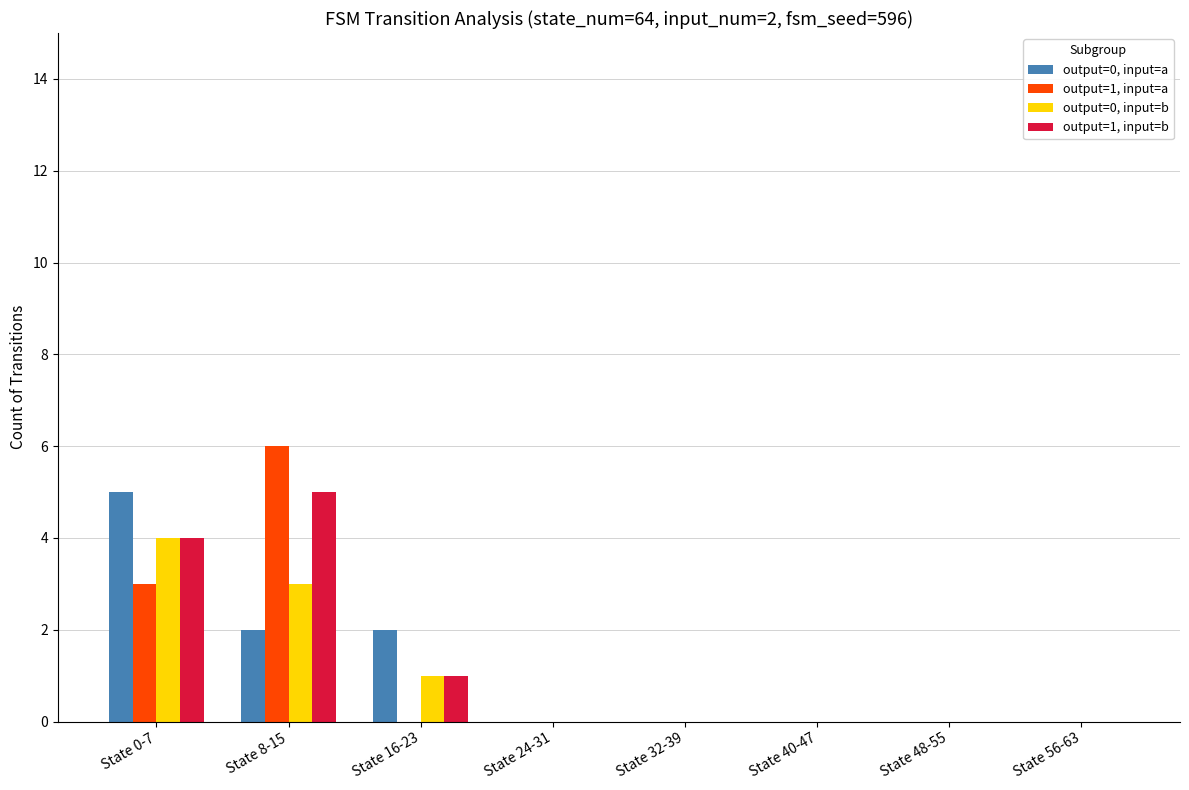

Which label corresponds to the largest value in the chart?

State 8-15